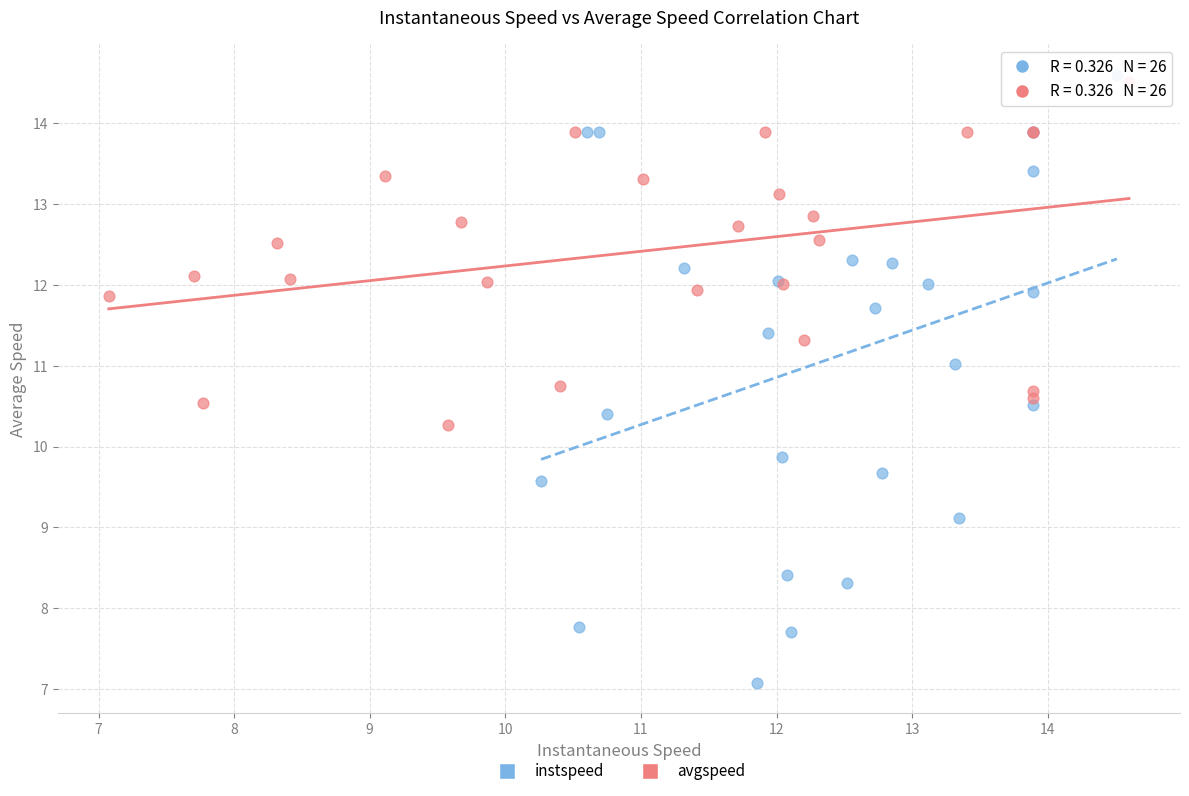

Which series has the widest spread of Y values?

instspeed